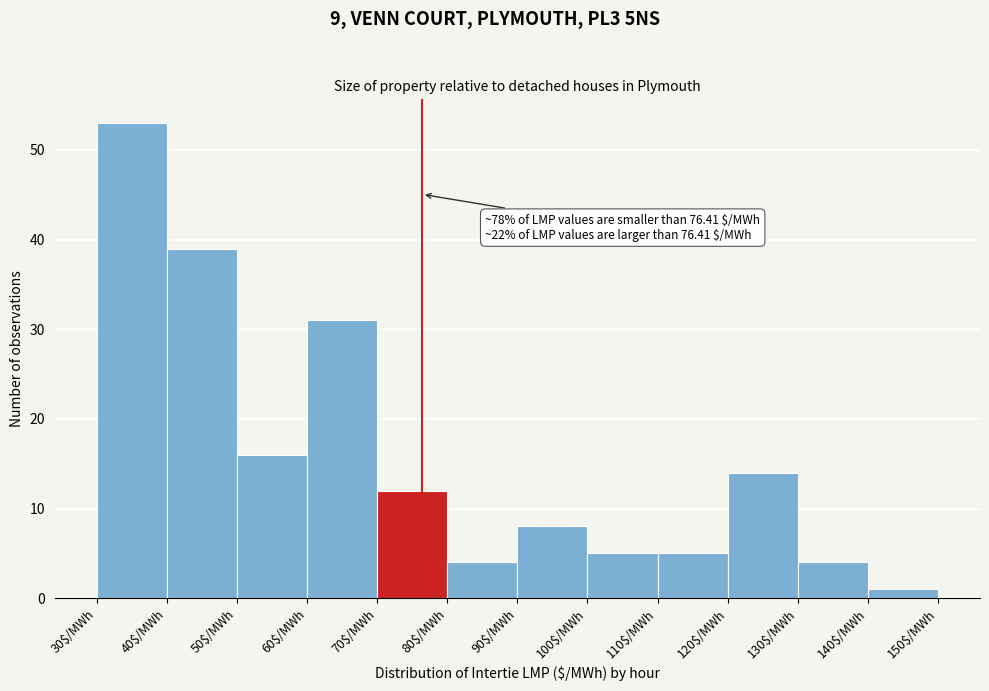

Over which range of the x-axis is the bar tallest?

30 to 40